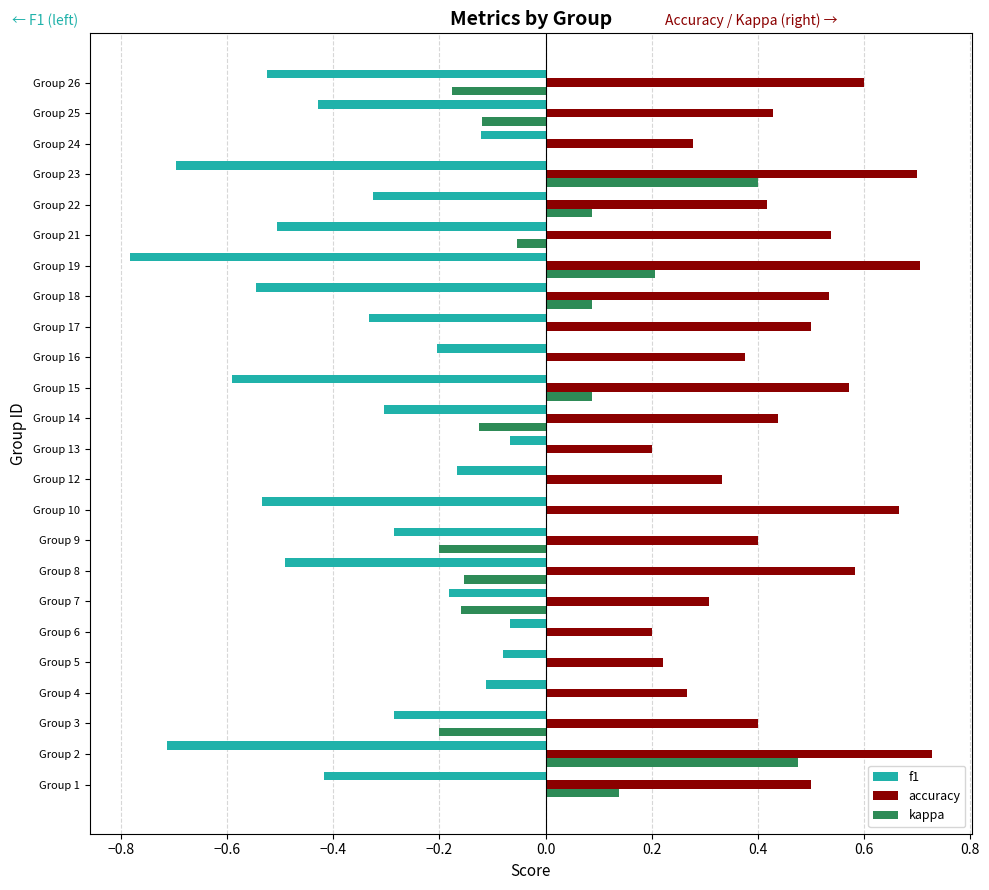

What are all the series names shown in the legend?

f1, accuracy, kappa